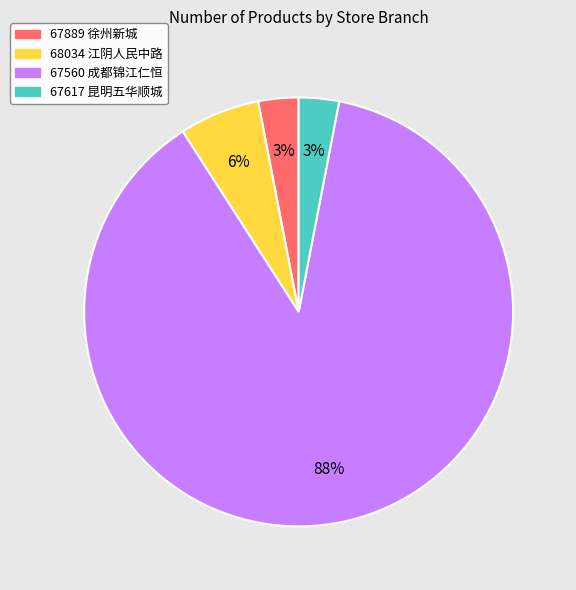

How many segments does this pie chart have?

4